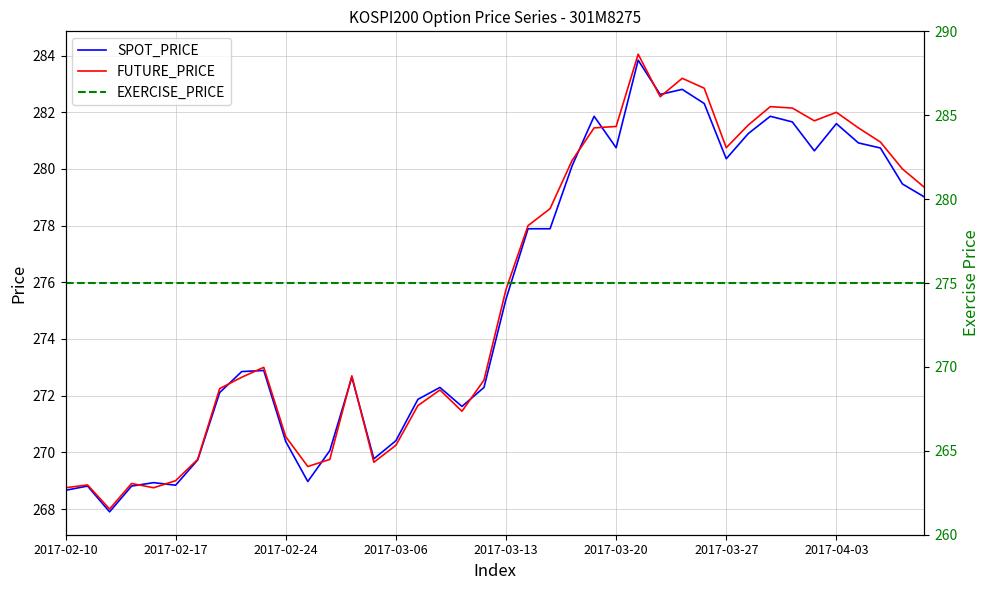

At which label does SPOT_PRICE first exceed 275?

2017-03-13